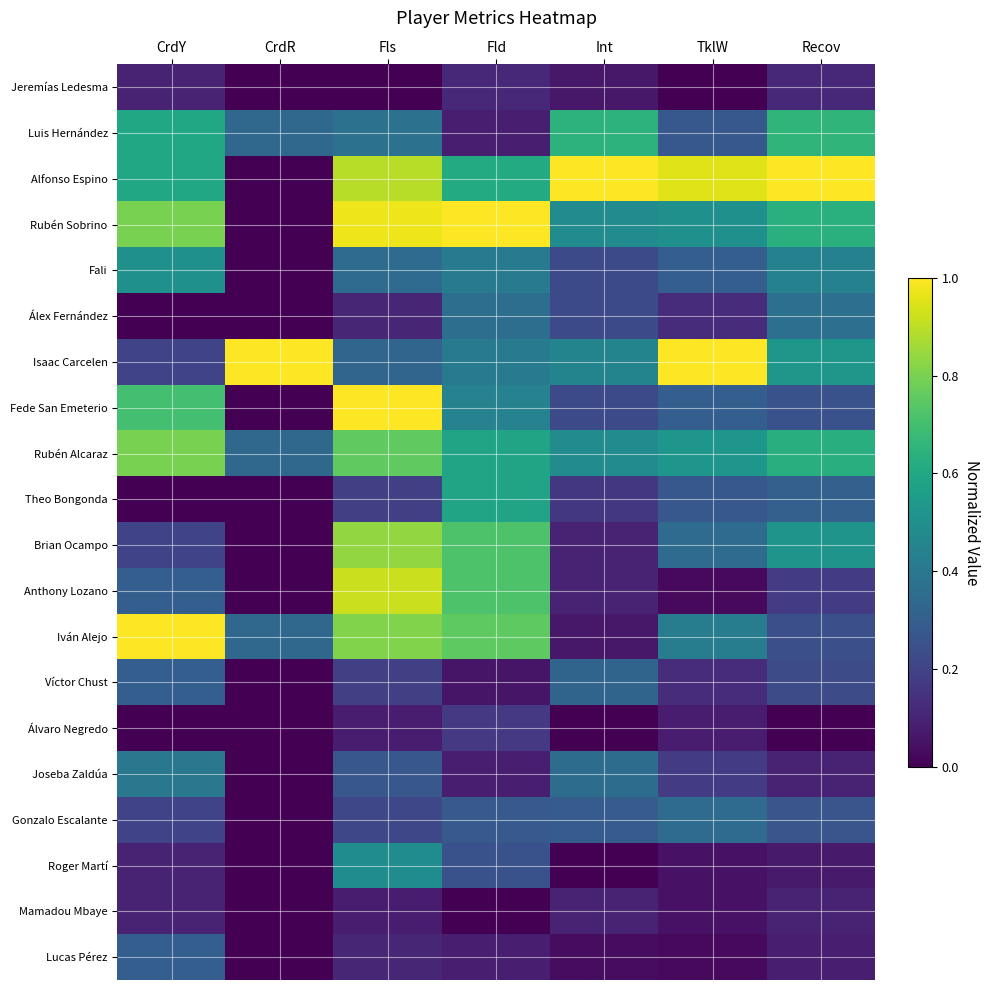

Between Fls and Fld, which series saw the biggest shift?

Fede San Emeterio